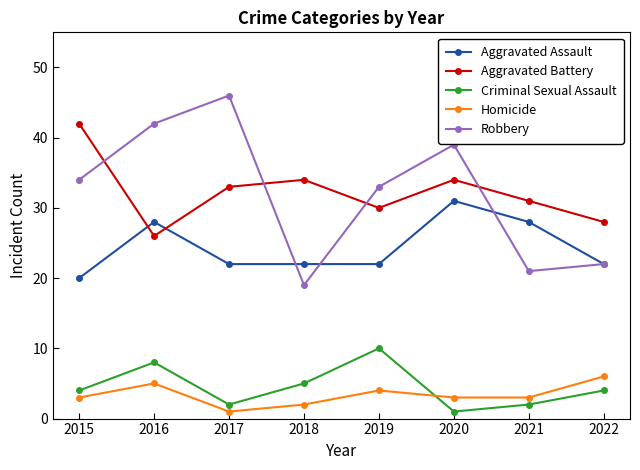

At which label does Aggravated Battery first exceed 33?

2015